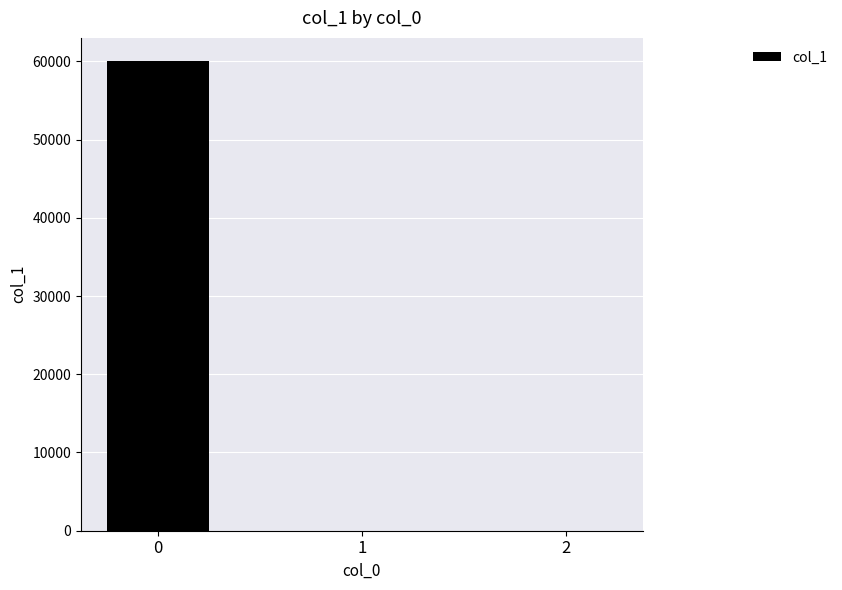

What is the sum of all values?

60000.0